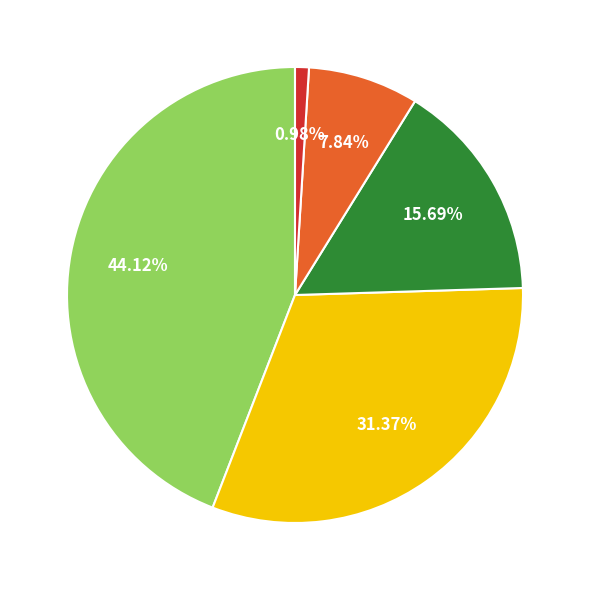

Does any single category account for the majority?

No